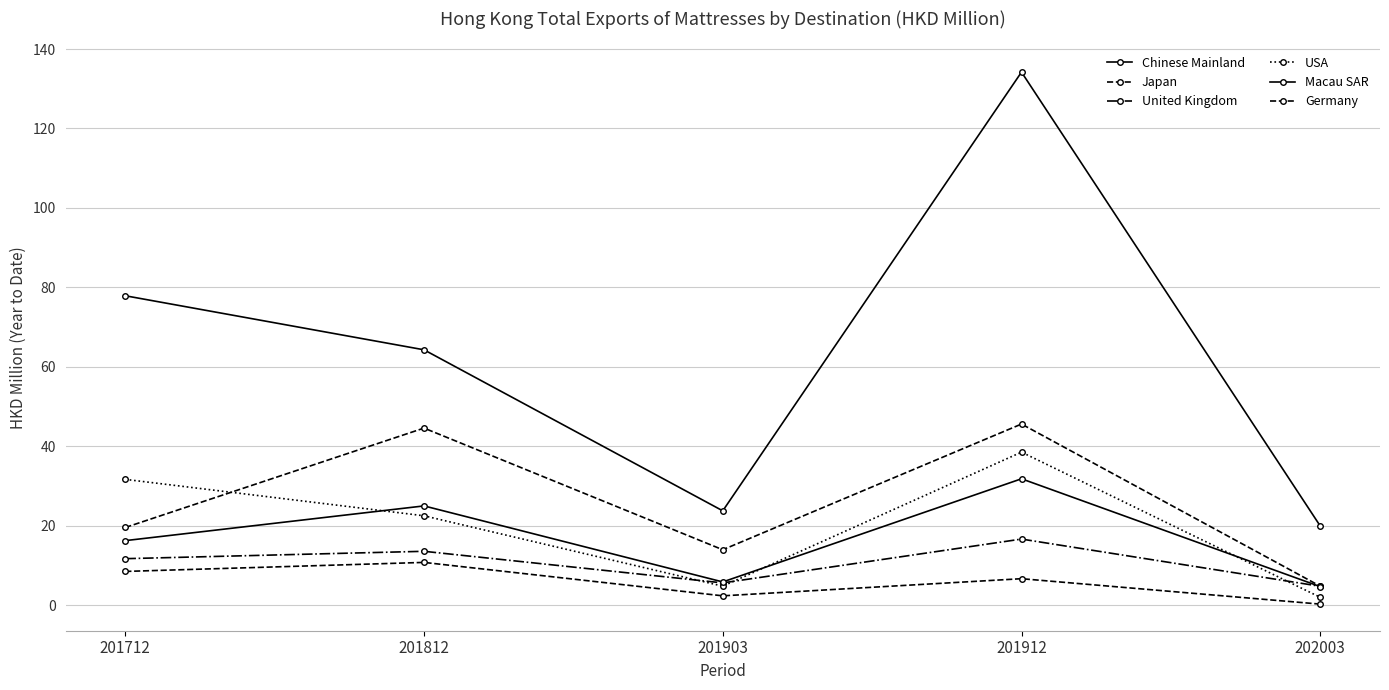

Which series has the largest total across all categories?

Chinese Mainland